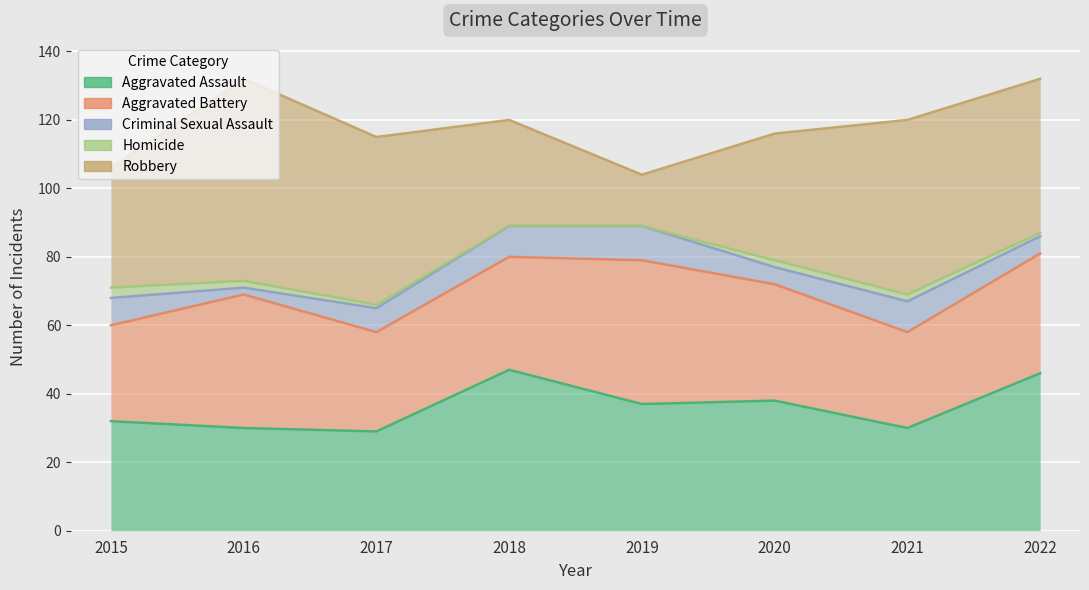

Is the value of Robbery at 2015 greater than the value of Aggravated Assault at 2020?

No